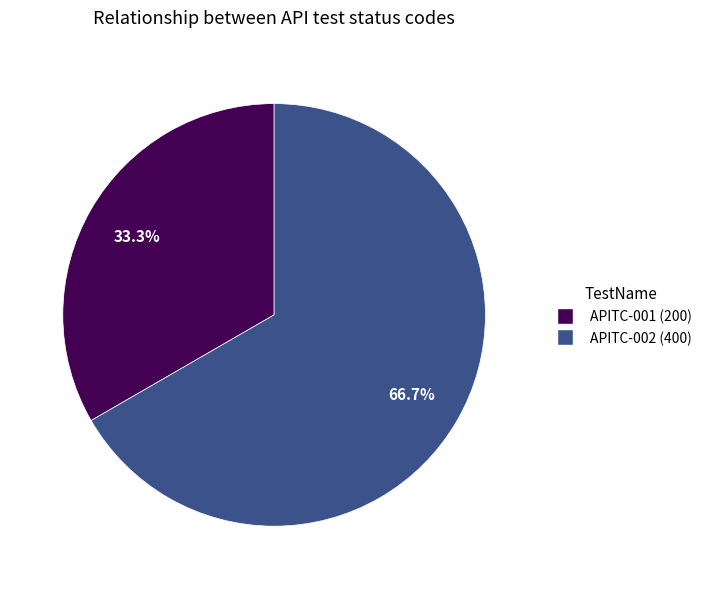

Between APITC-002 (400) and APITC-001 (200), which is larger?

APITC-002 (400)